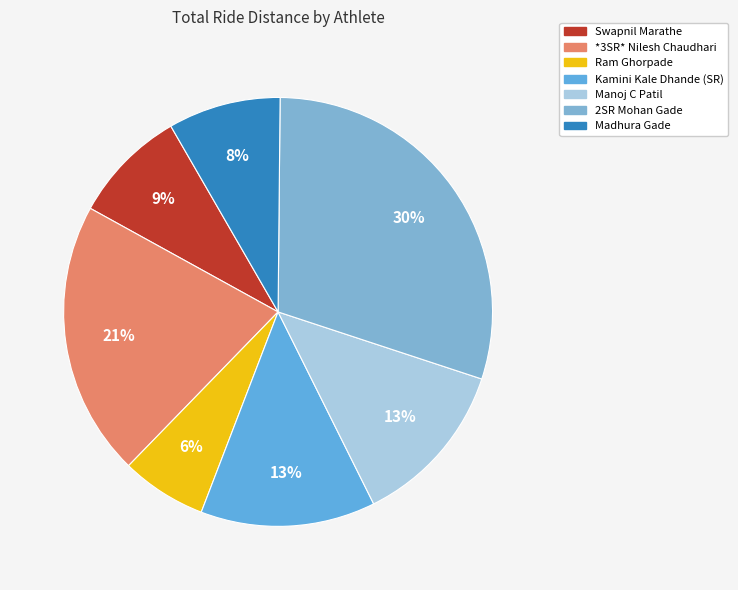

How many slices are in this pie chart?

7